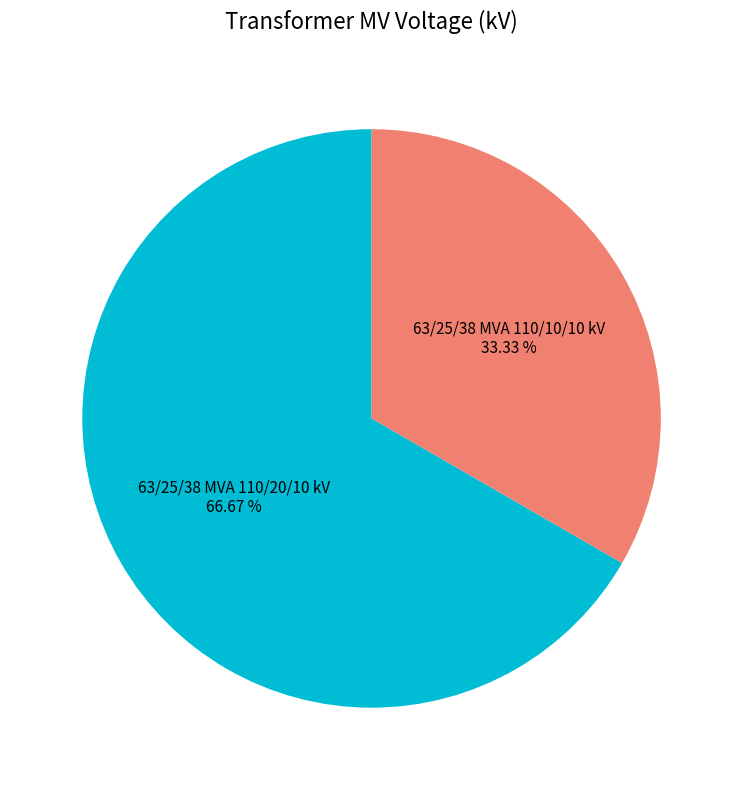

To the nearest percent, what is the average slice percentage?

50%